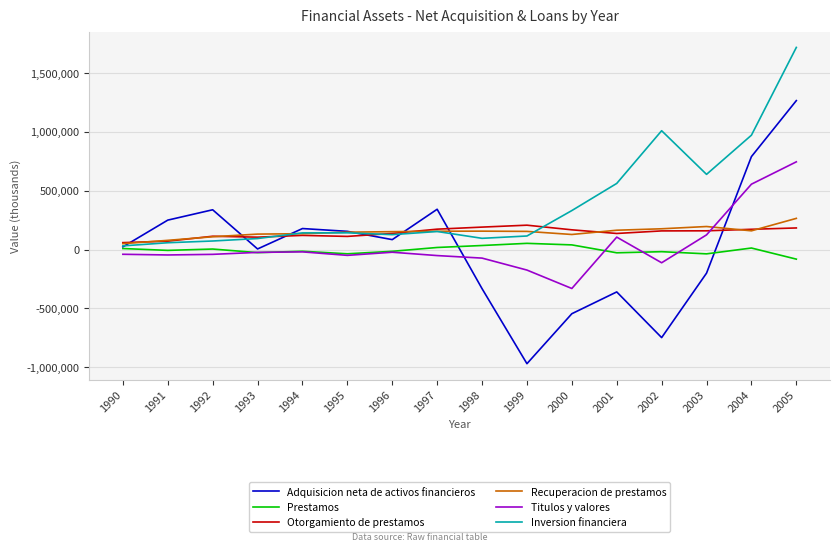

Which label corresponds to the largest value in the chart?

2005